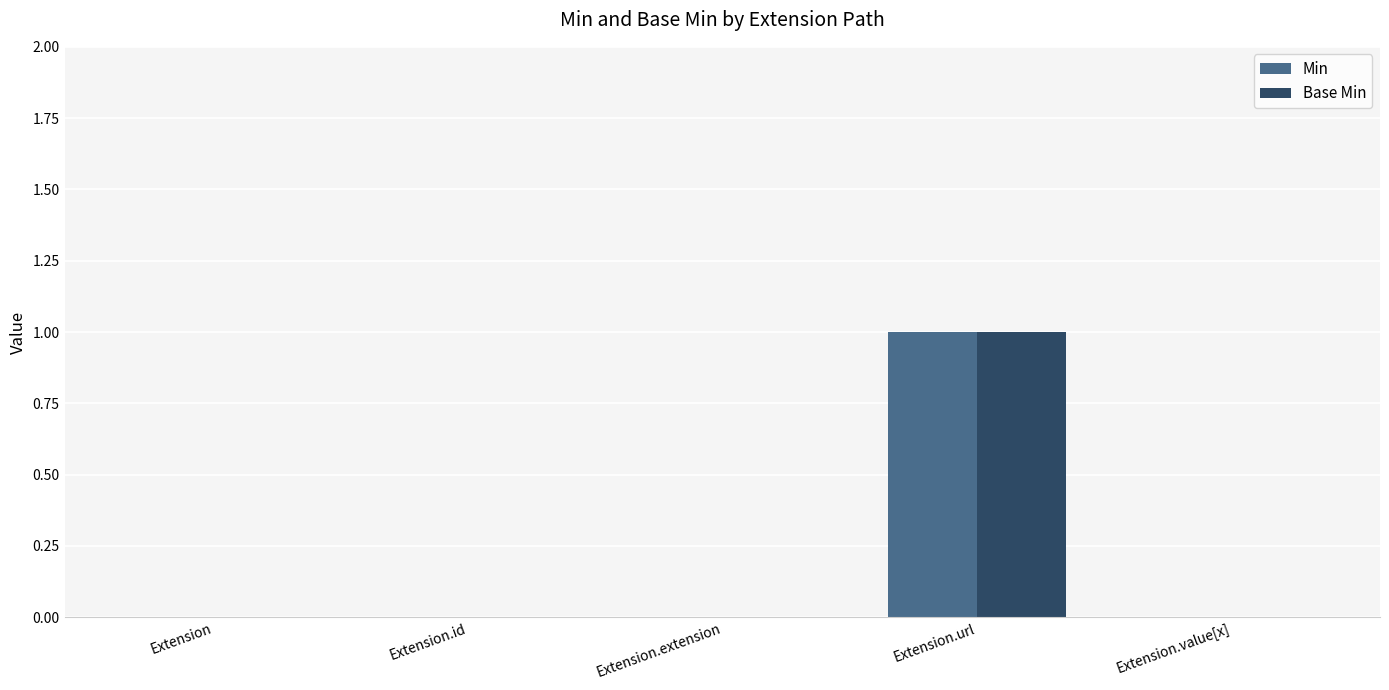

At which label does Min reach its peak?

Extension.url